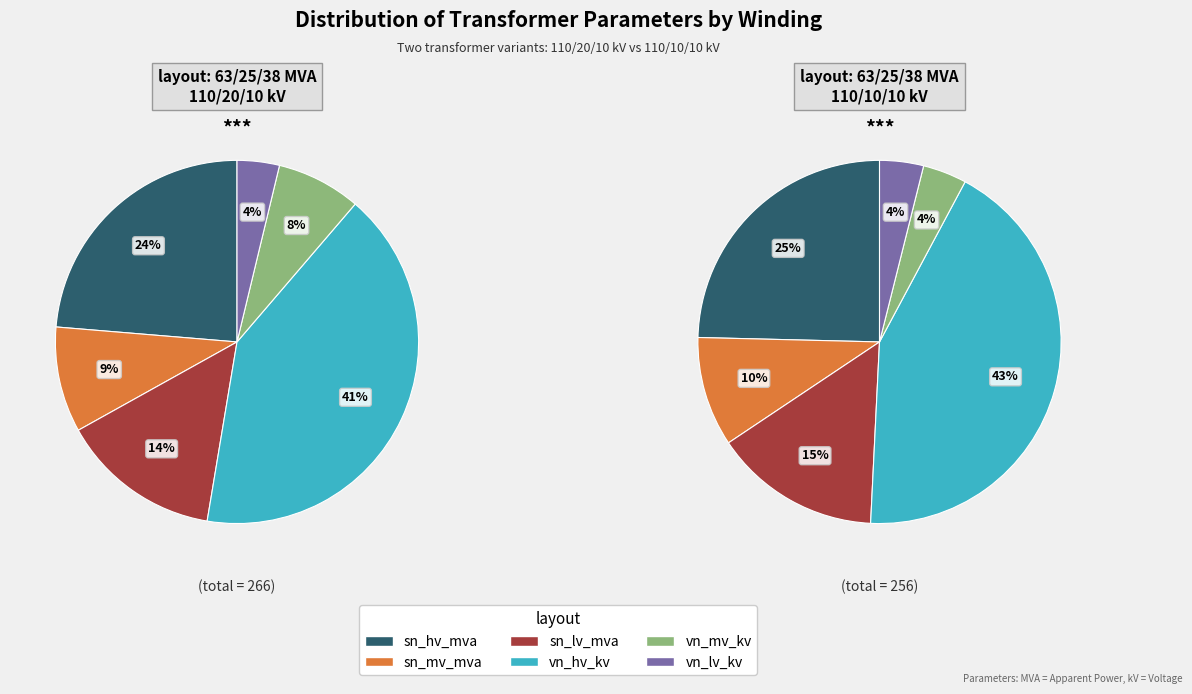

Rank the categories by vn_lv_kv value from lowest to highest.

63/25/38 MVA 110/20/10 kV, 63/25/38 MVA 110/10/10 kV